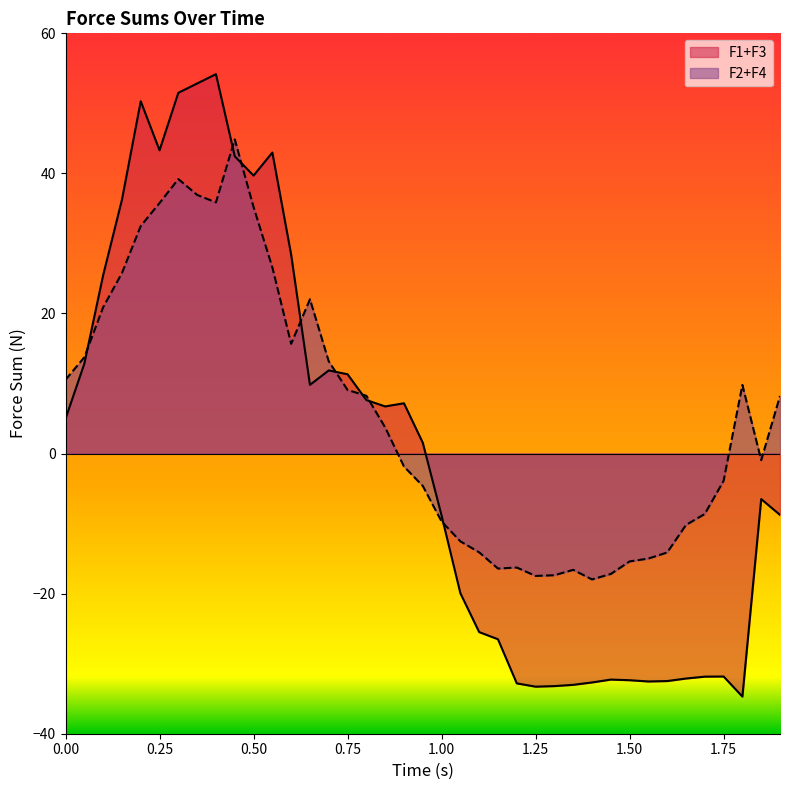

The value of F1+F3 at 1.75 is -17.9. True or false?

False